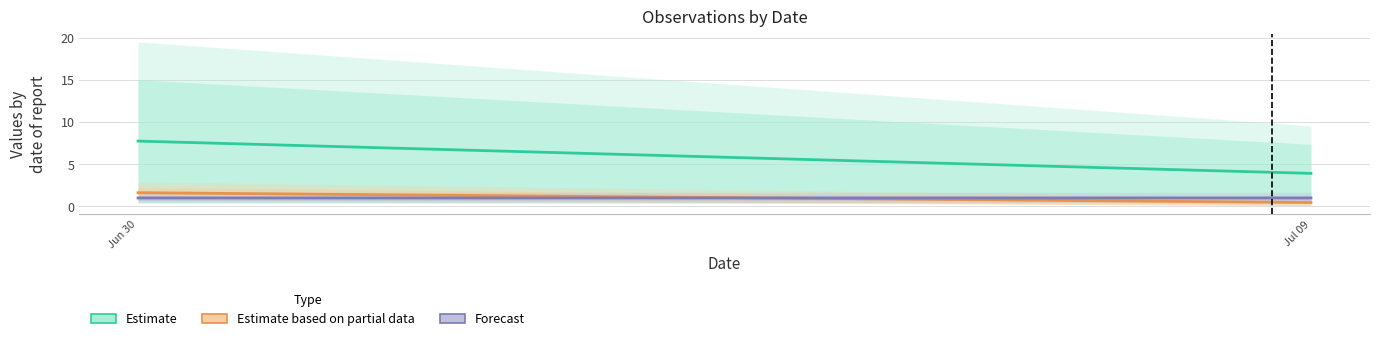

Which series has the largest range (max minus min)?

Estimate